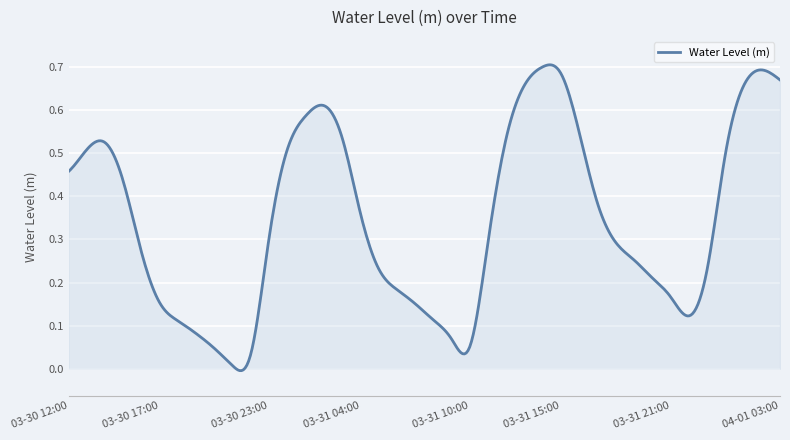

Does the chart have visible grid lines?

Yes